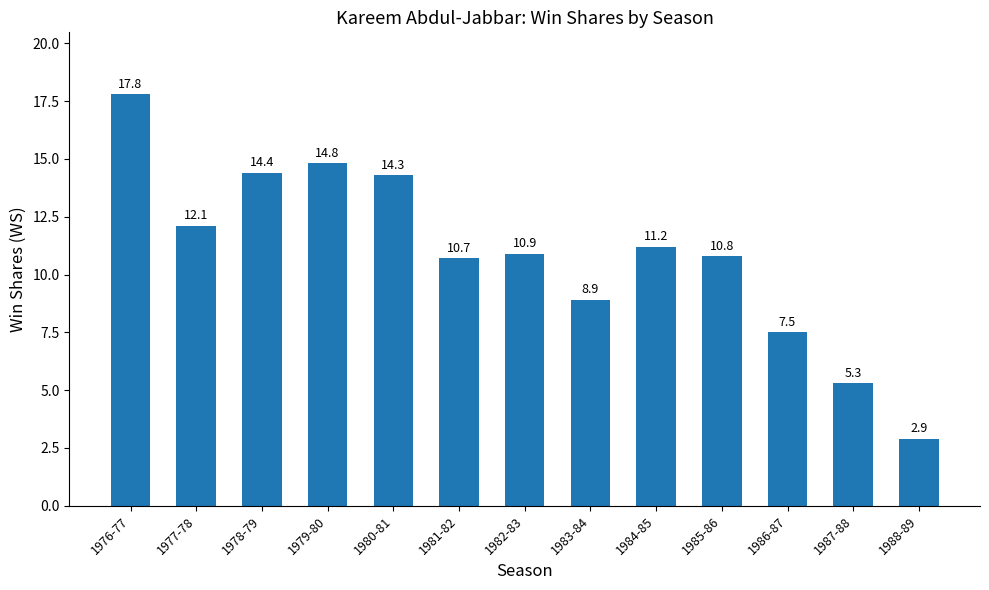

List the labels in order of value, smallest first.

1988-89, 1987-88, 1986-87, 1983-84, 1981-82, 1985-86, 1982-83, 1984-85, 1977-78, 1980-81, 1978-79, 1979-80, 1976-77